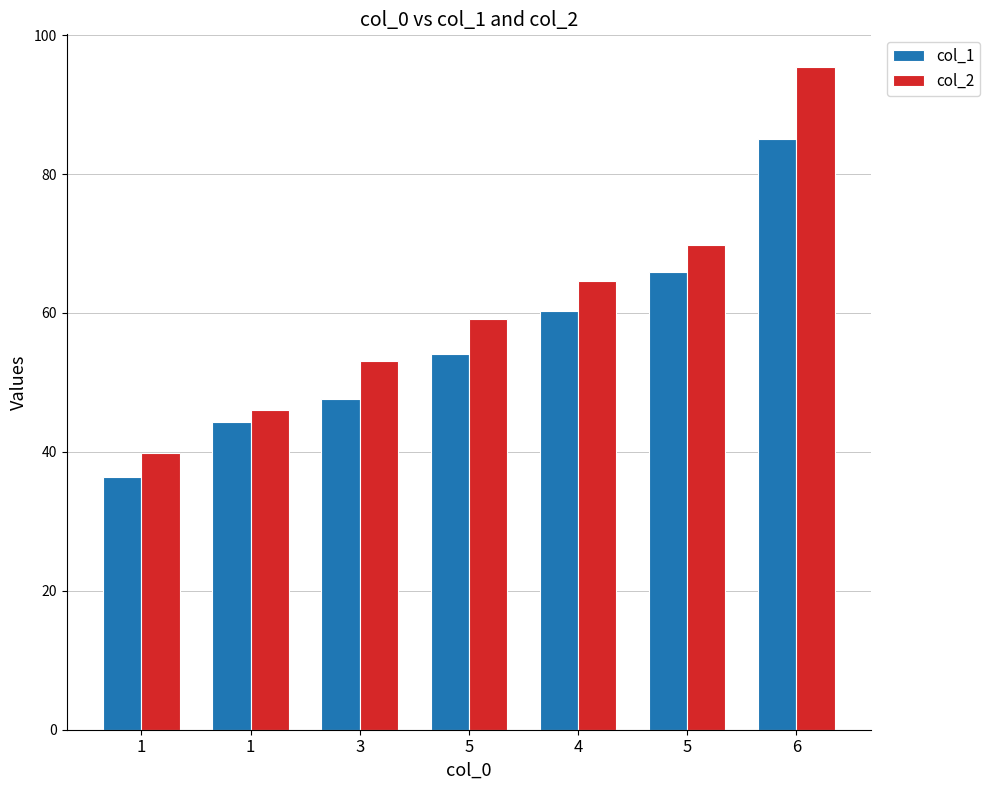

Does the chart contain any negative values?

No